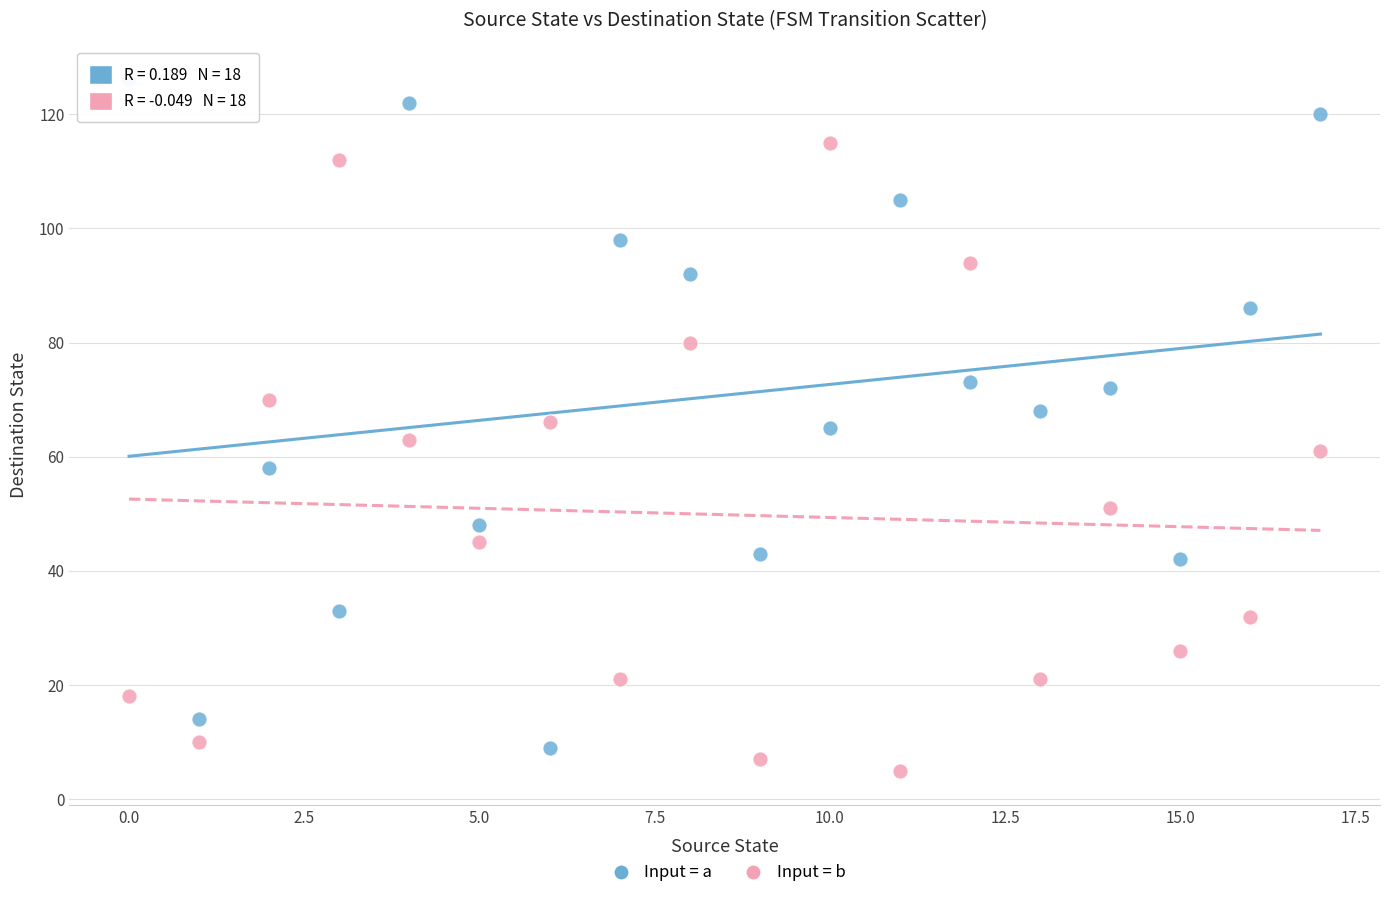

Across all data points, what is the range of Y values (max minus min)?

121